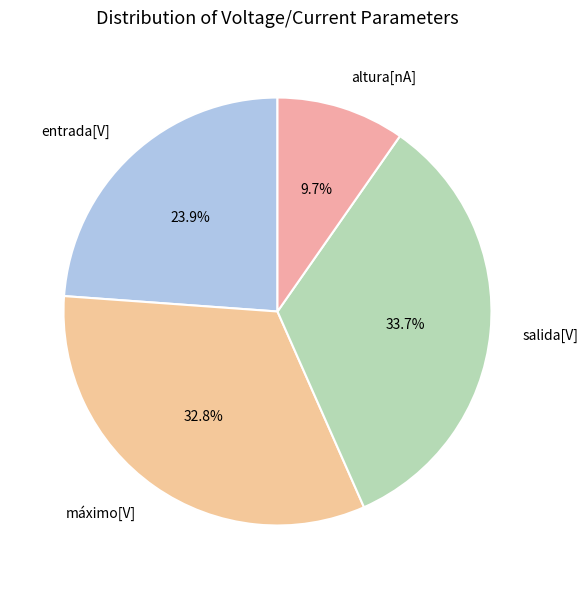

Between entrada[V] and salida[V], which is larger?

salida[V]